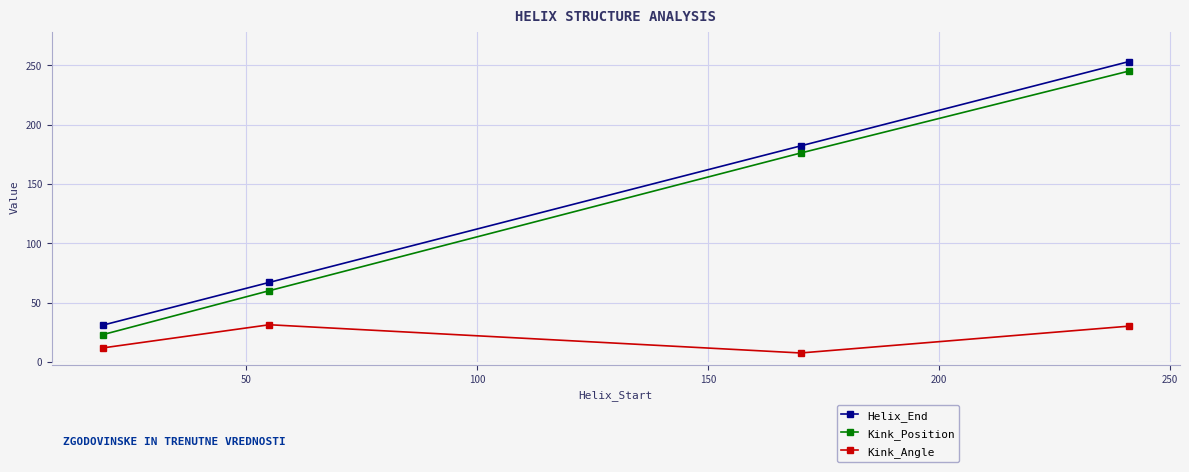

What is the difference between the maximum and second lowest values in the Kink_Position series?

185.0